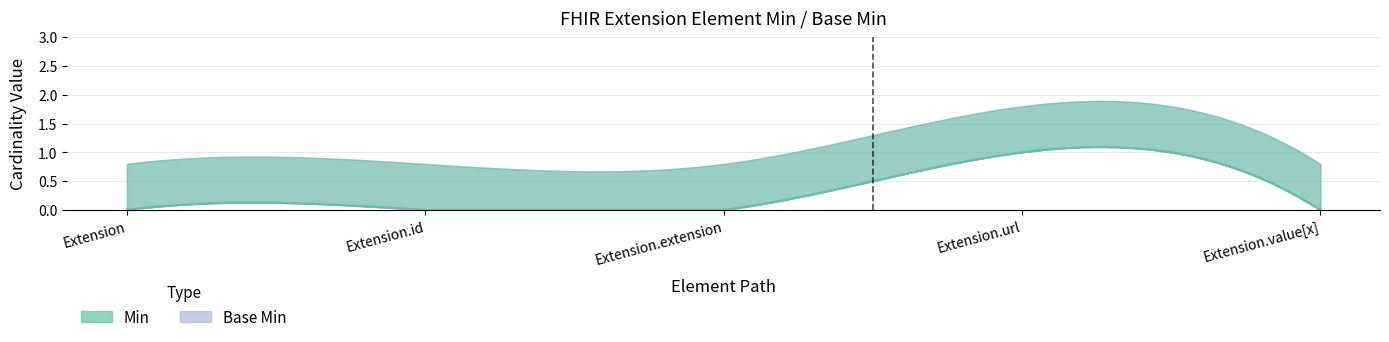

True or false: Min and Base Min cross at least once.

False